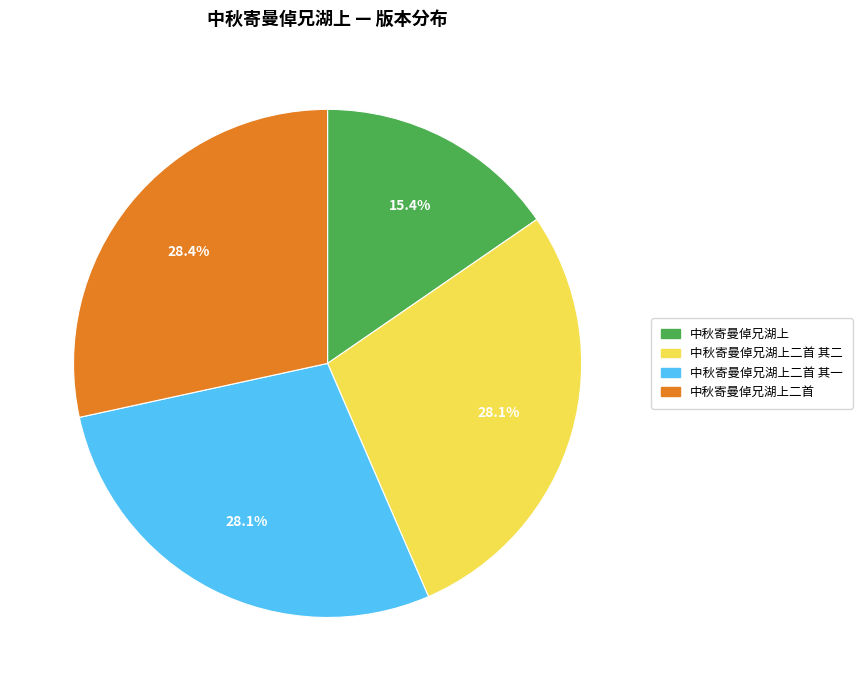

True or false: 中秋寄曼倬兄湖上二首 其一 accounts for 33% of the total.

False